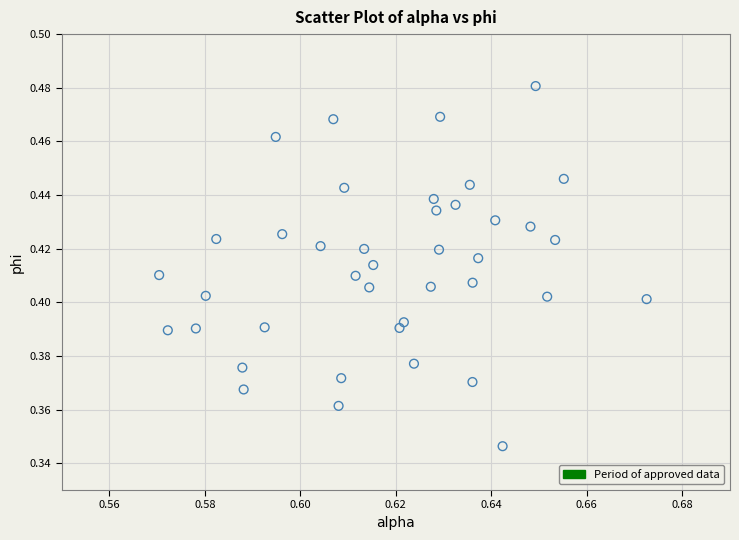

How many points are shown in the scatter plot?

40